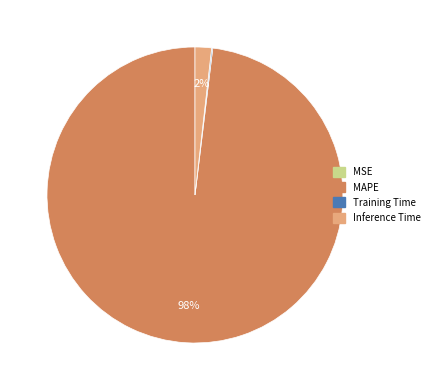

Does any single category account for the majority?

Yes